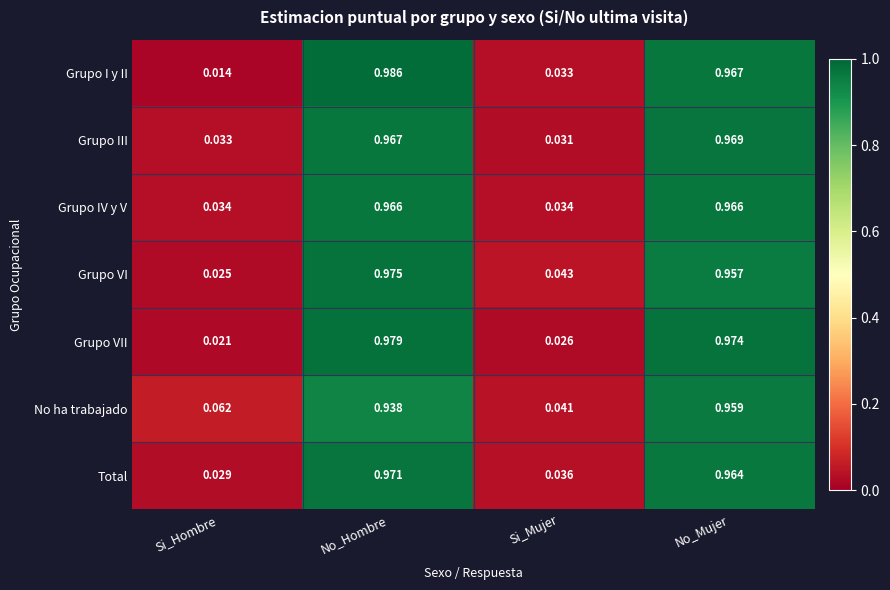

Rank the series at No_Hombre from lowest to highest value.

No ha trabajado, Grupo IV y V, Grupo III, Total, Grupo VI, Grupo VII, Grupo I y II